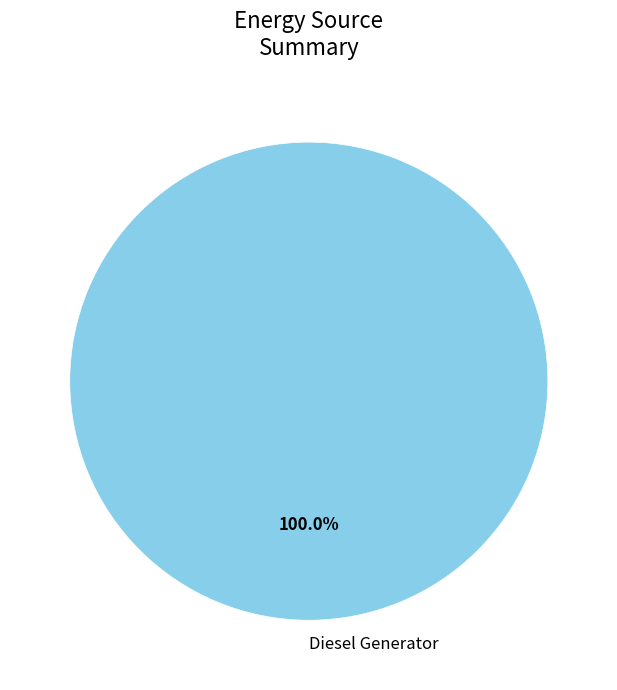

Count the number of slices in the pie.

1